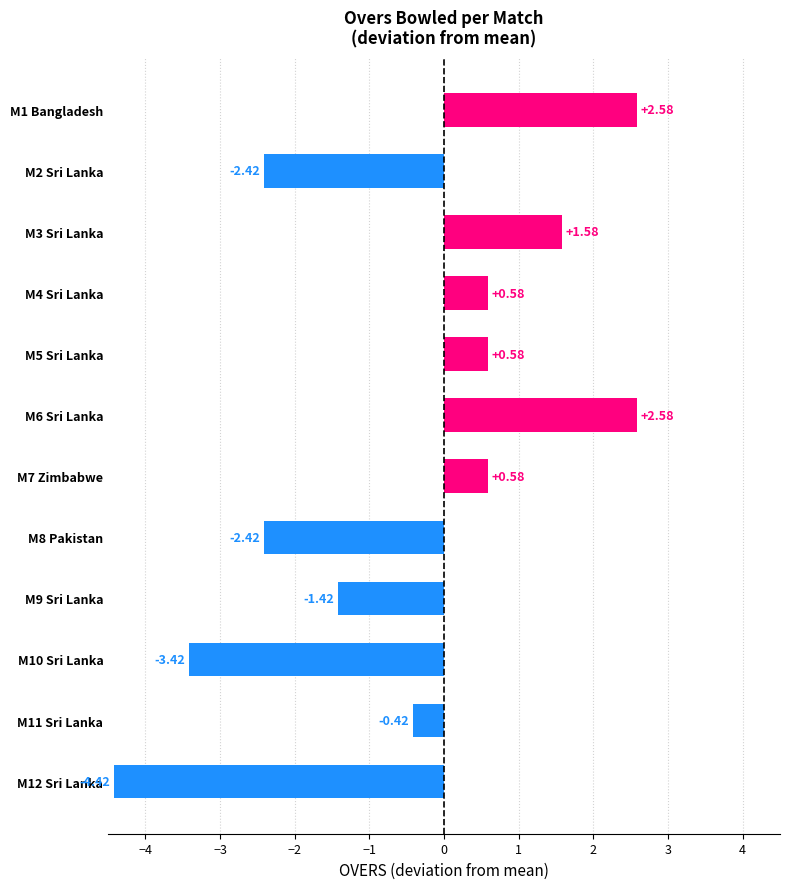

What is the difference between the maximum and minimum values?

7.0